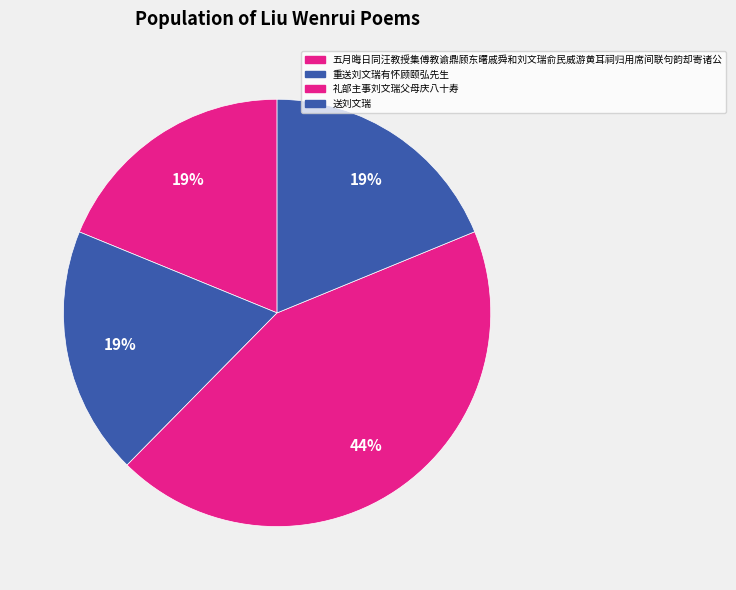

What percentage is the 五月晦日同汪教授集傅教谕鼎顾东曙戚舜和刘文瑞俞民威游黄耳祠归用席间联句韵却寄诸公 slice, to the nearest percent?

19%